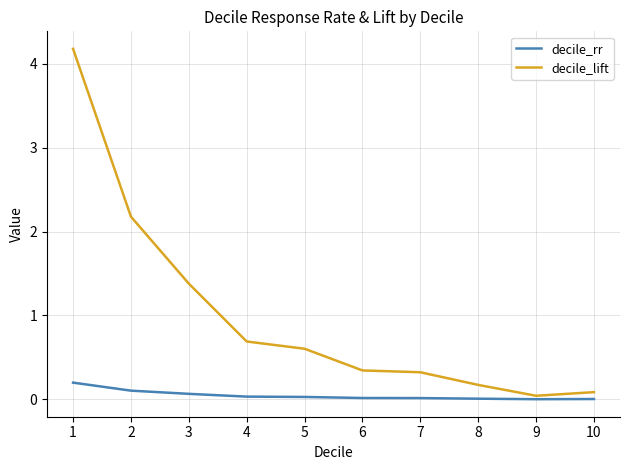

What are all the series names shown in the legend?

decile_rr, decile_lift